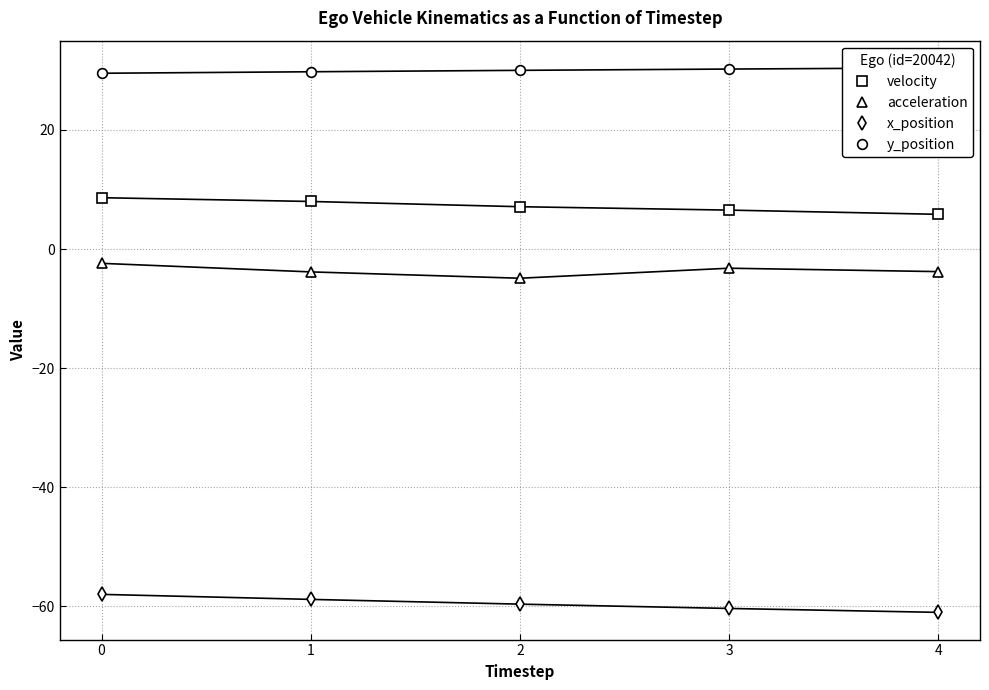

Between 0 and 2, which series saw the biggest shift?

acceleration